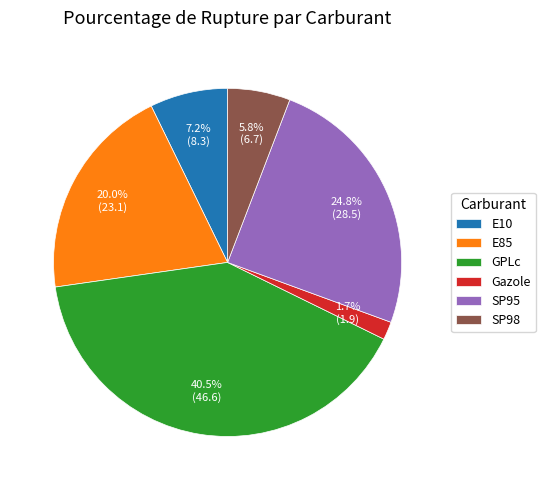

To the nearest percent, what portion does E10 represent?

7%